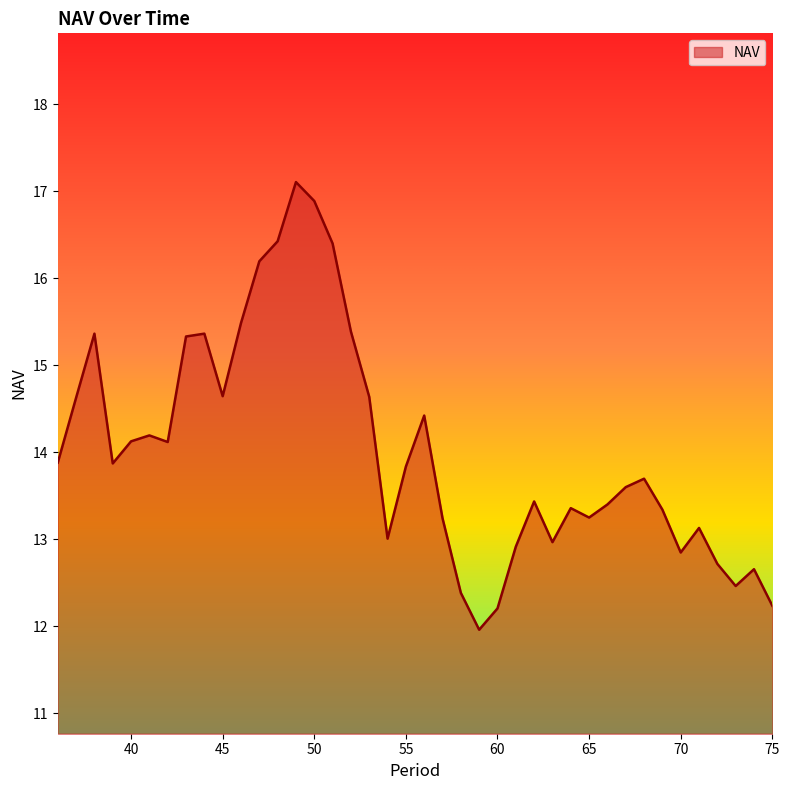

How many interior local valleys (lower than both neighbors) does the data have?

9